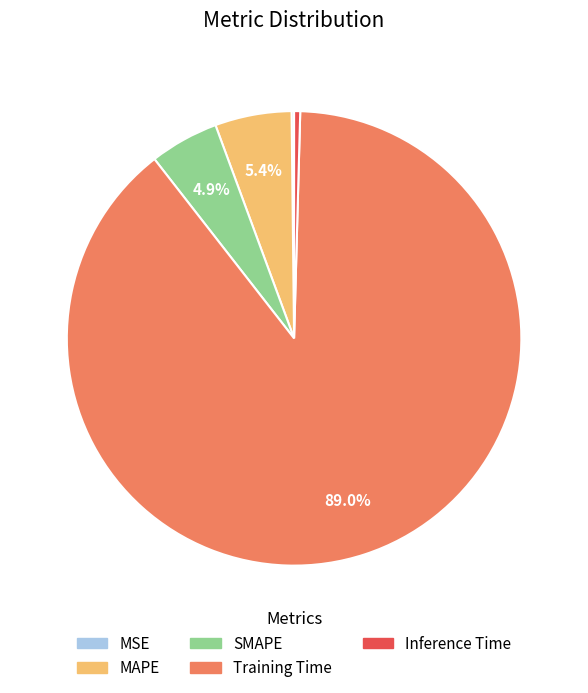

Which has a higher value, Inference Time or Training Time?

Training Time